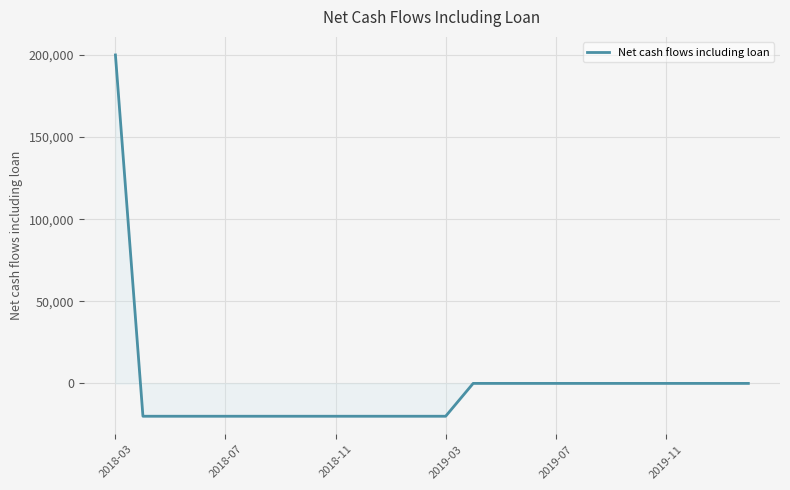

How many values are below 0?

12